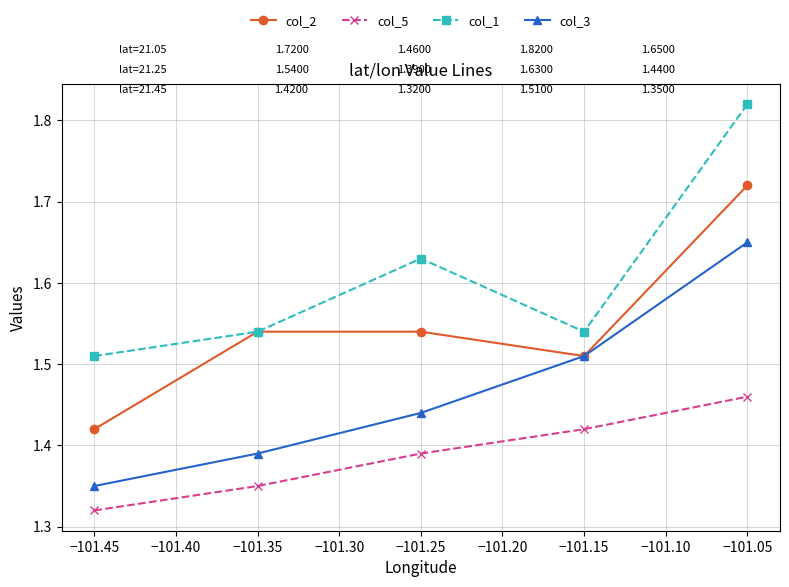

Does the chart display data point markers on the line(s)?

Yes